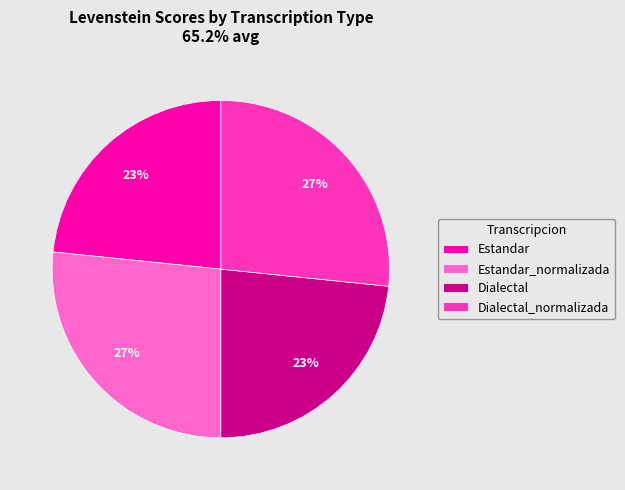

Is Dialectal the majority of the pie?

No